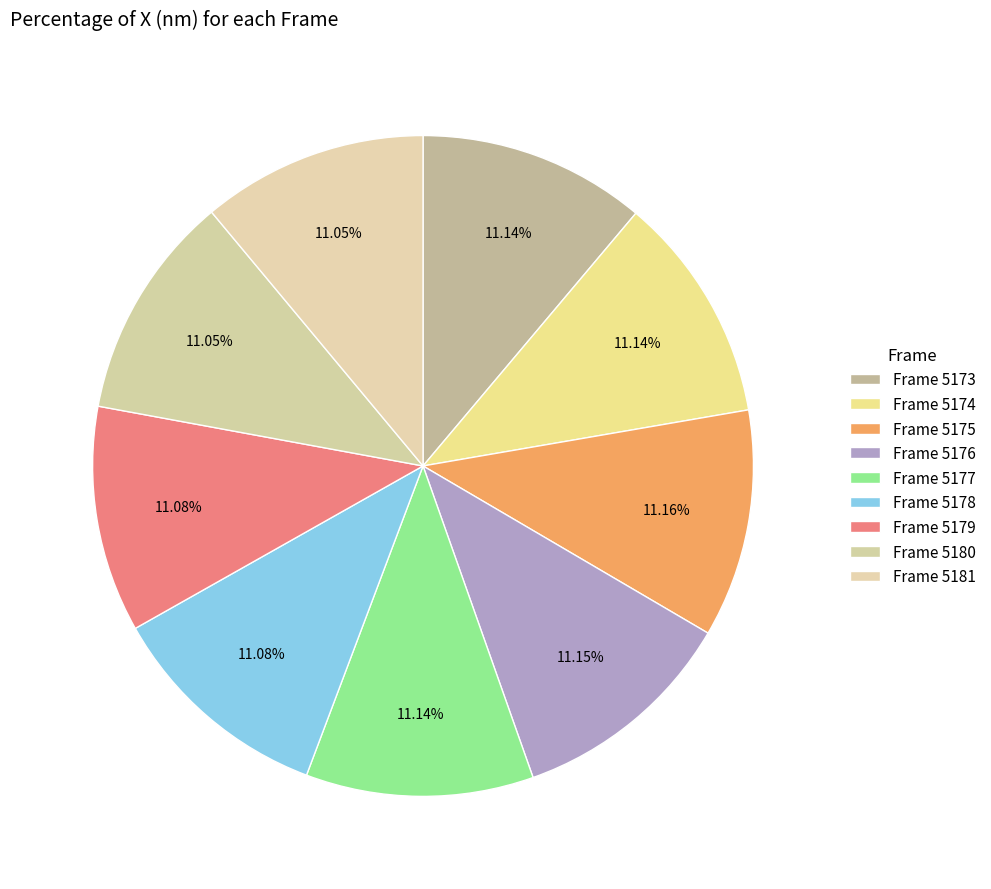

Which category has the biggest portion of the pie?

5175